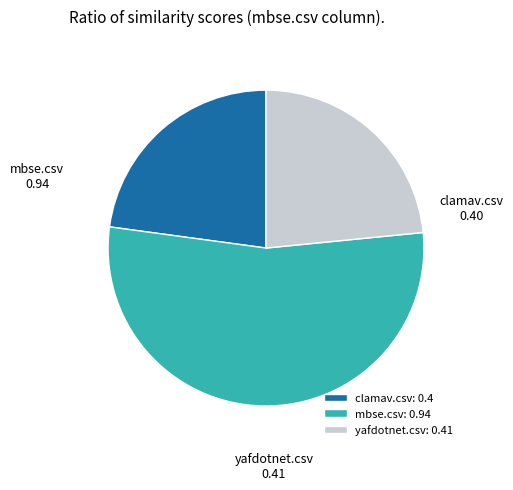

Do mbse.csv and clamav.csv together represent more than half of the pie?

Yes